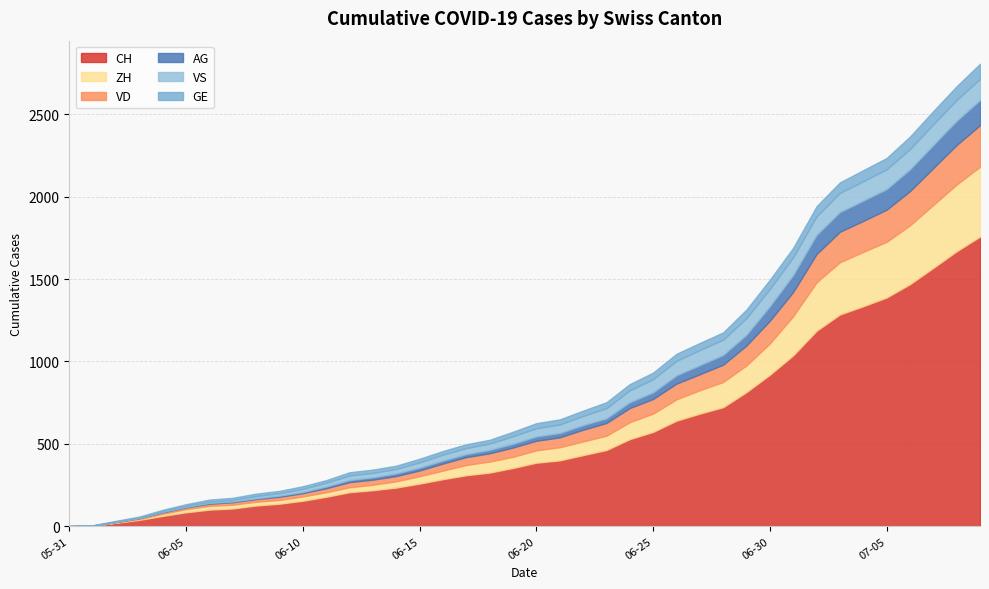

How many data points in GE are less than 31?

20